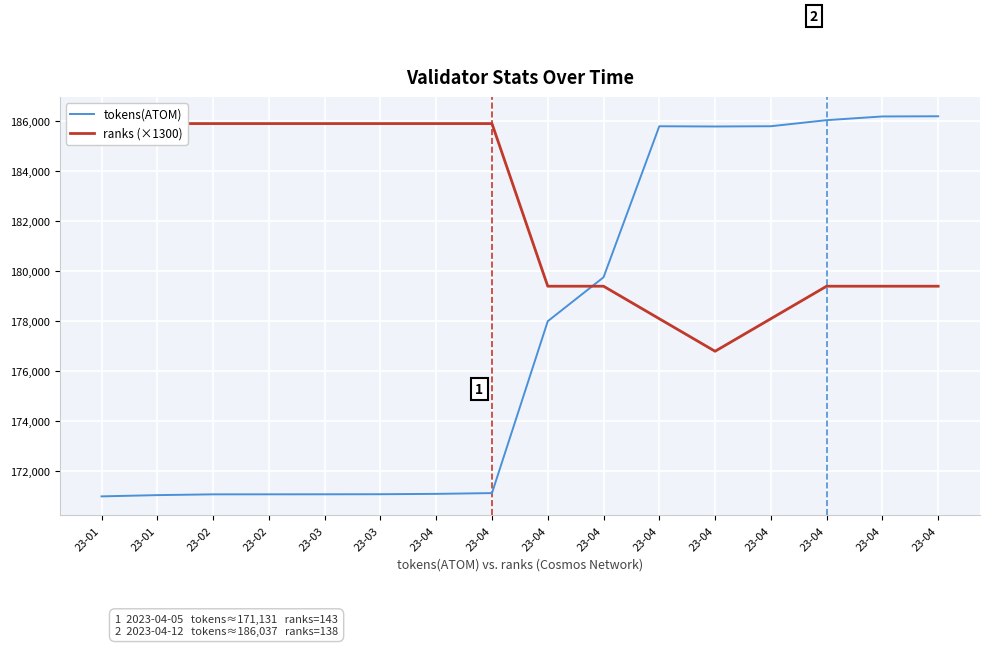

Between which two adjacent categories do ranks (×1300) and tokens(ATOM) first intersect?

23-04 and 23-04